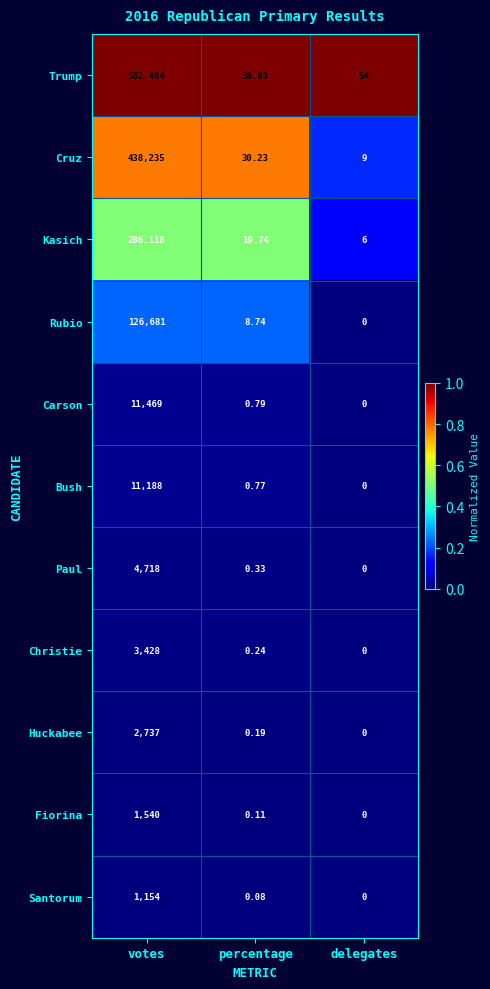

Which category has the highest value in the Paul series?

votes